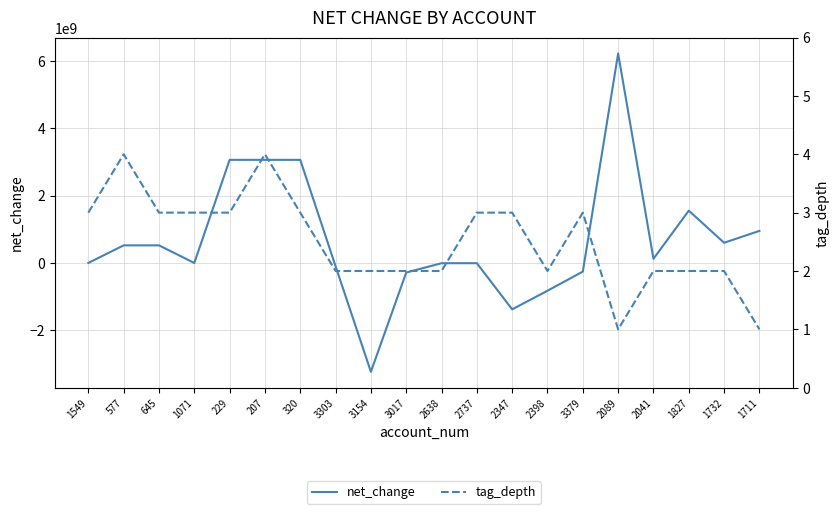

Reading right to left, transcribe all the data shown in this chart.

net_change: 953359000	600790000	1554149000	124344000	6224193000	-256306000	-824155000	-1377993000	-6482000	-6482000	-284275000	-3232802000	-97480000	3063917000	3063917000	3063917000	600000	523632000	523632000	600000
tag_depth: 1	2	2	2	1	3	2	3	3	2	2	2	2	3	4	3	3	3	4	3